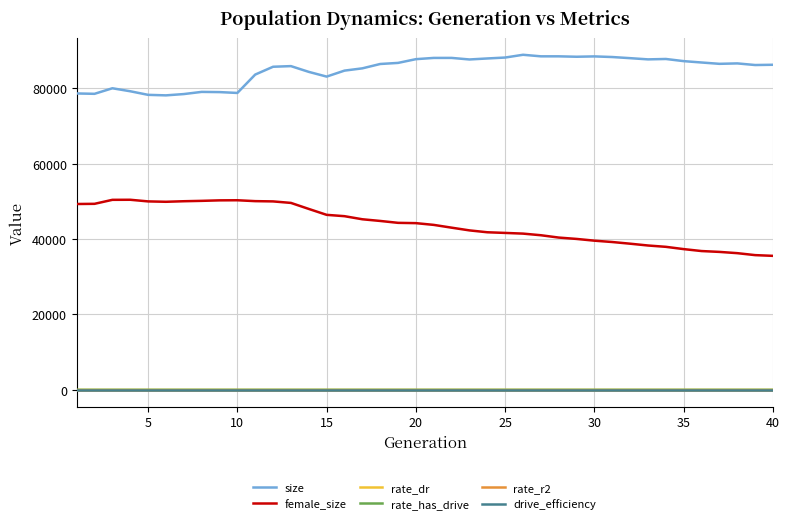

Which series has the largest total across all categories?

size